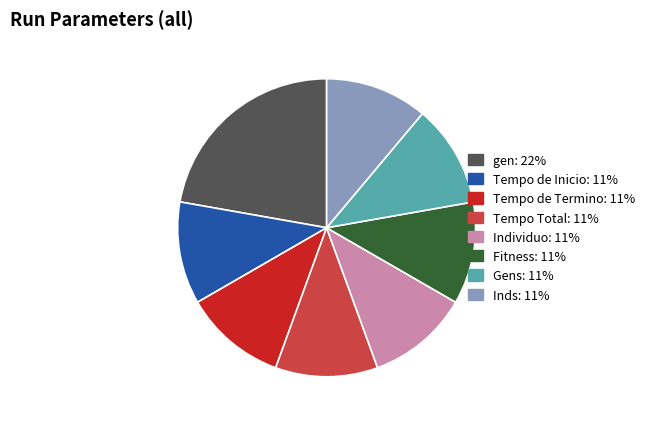

True or false: Tempo de Termino accounts for 11% of the total.

True